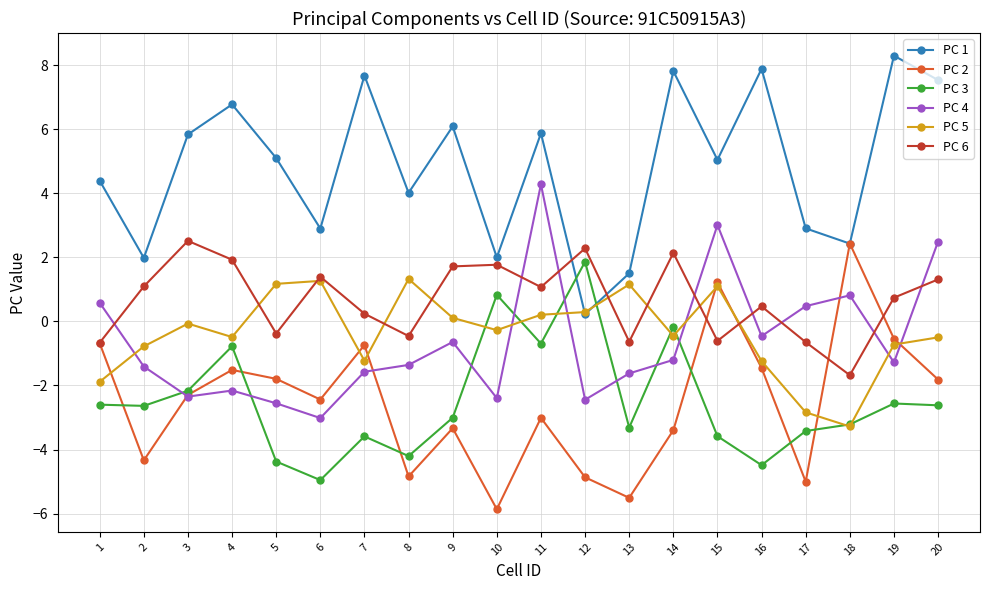

What is the total value across all series at 5?

-2.8